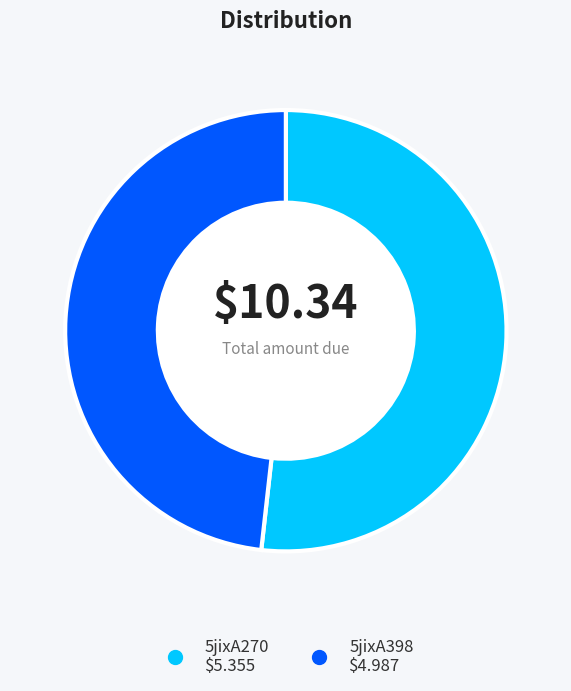

Which category has the biggest portion of the pie?

5jixA270